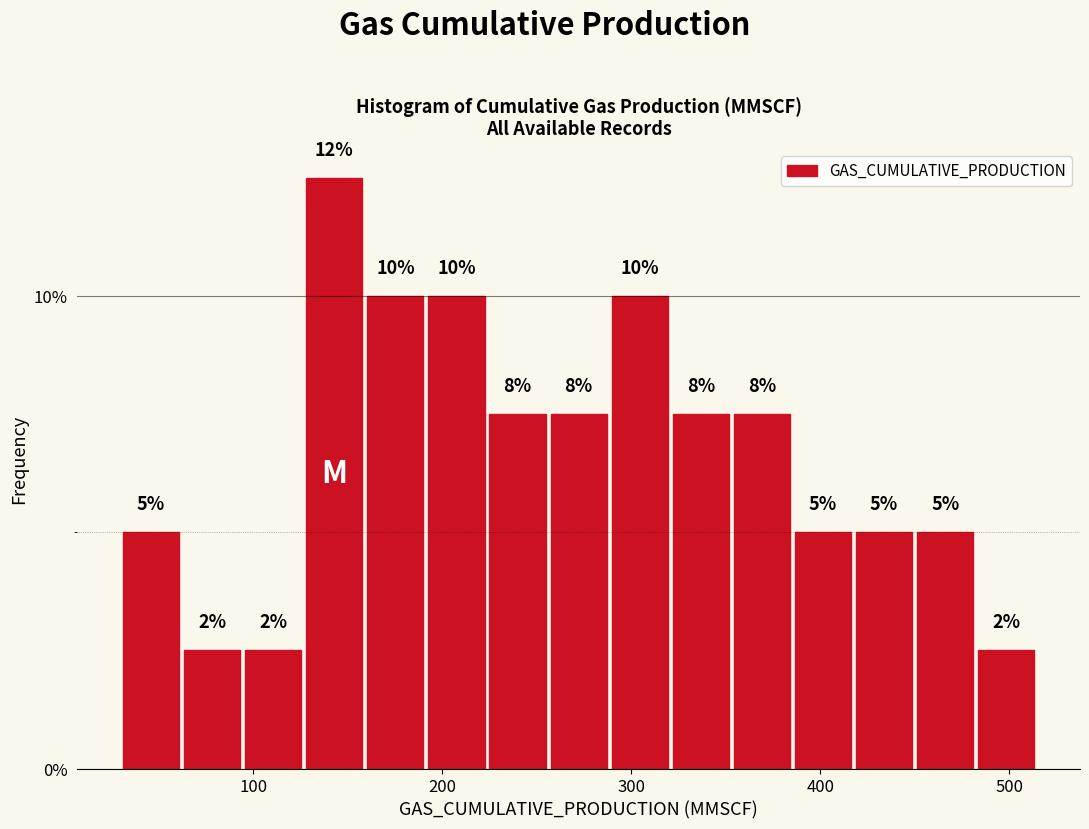

Around what value on the x-axis is the tallest bar? Give the approximate position of its centre, as read against the axis.

140